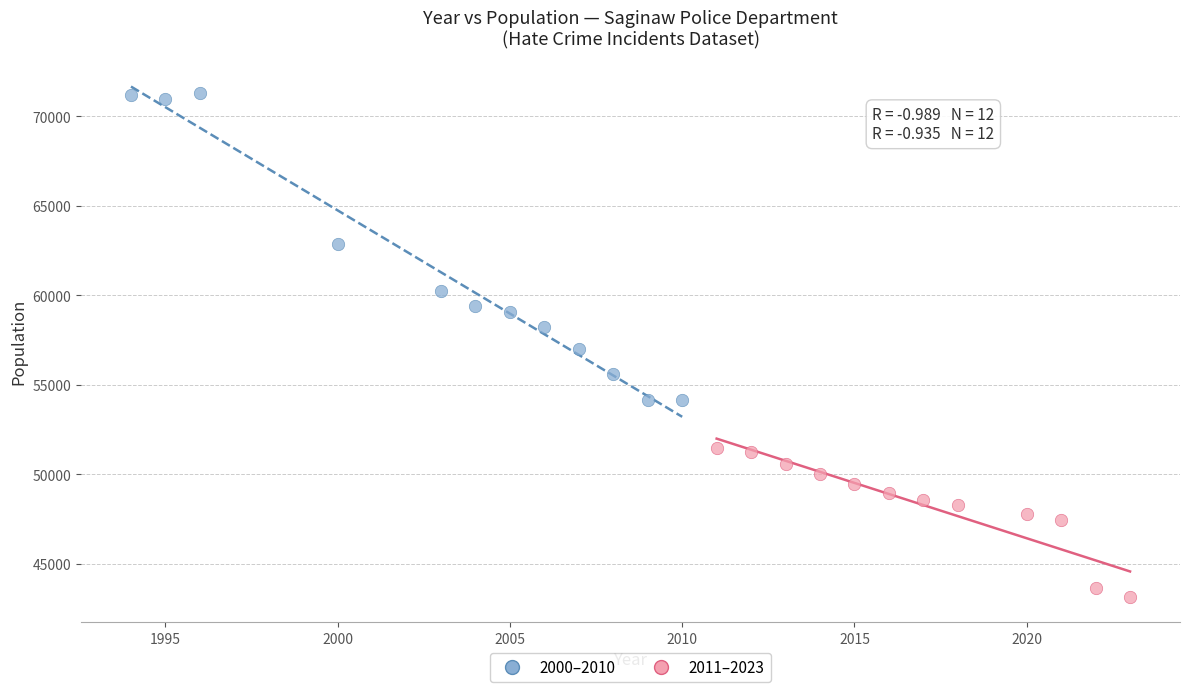

Which series has the largest Y range (max minus min)?

2000–2010